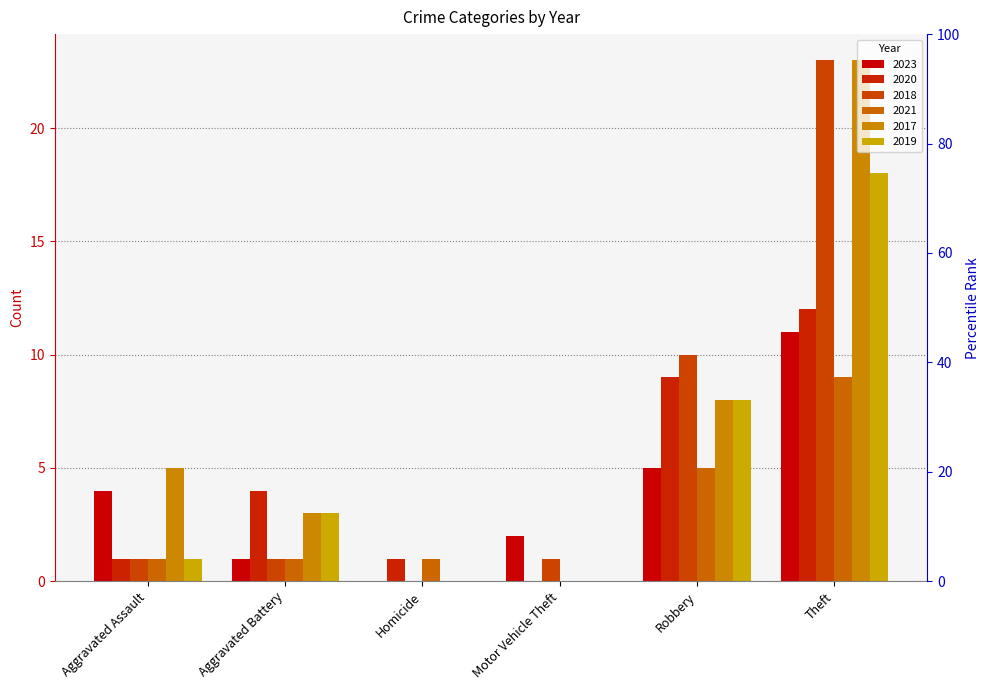

Is it true that 2018 equals 0 at Homicide?

True